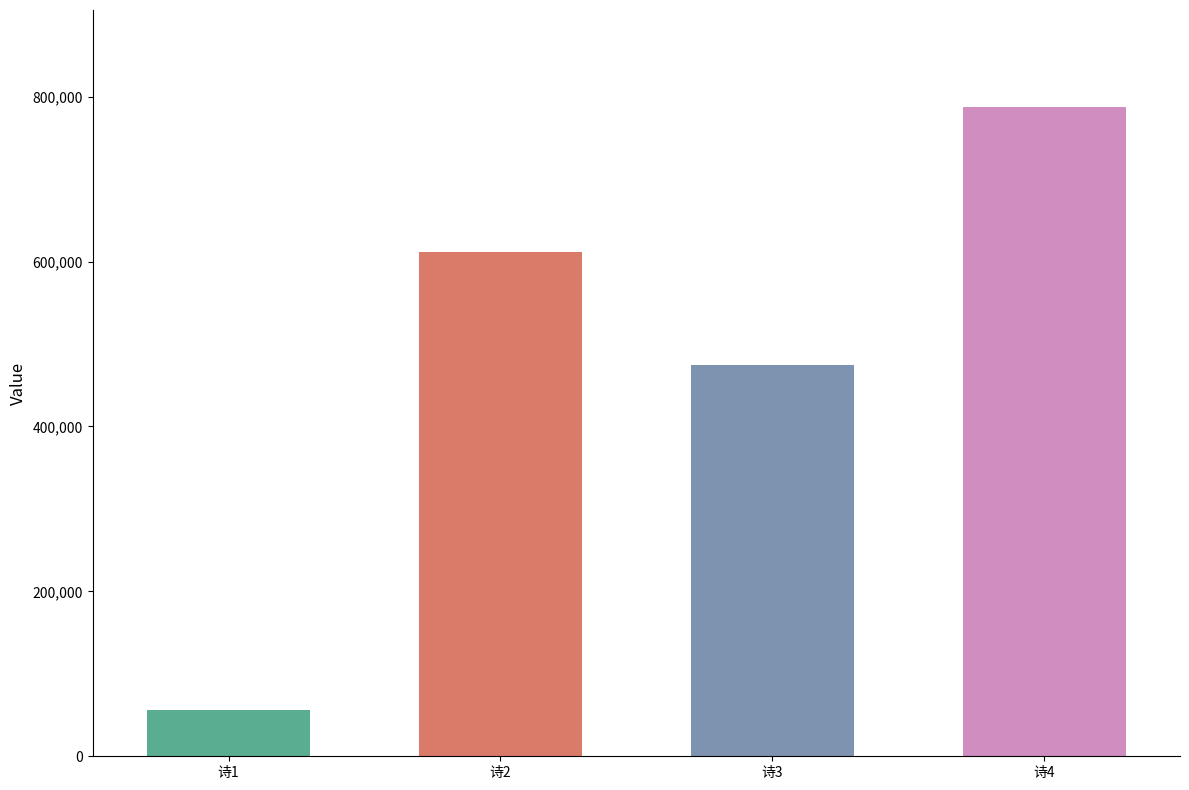

Rank the categories by value from lowest to highest.

诗1, 诗3, 诗2, 诗4